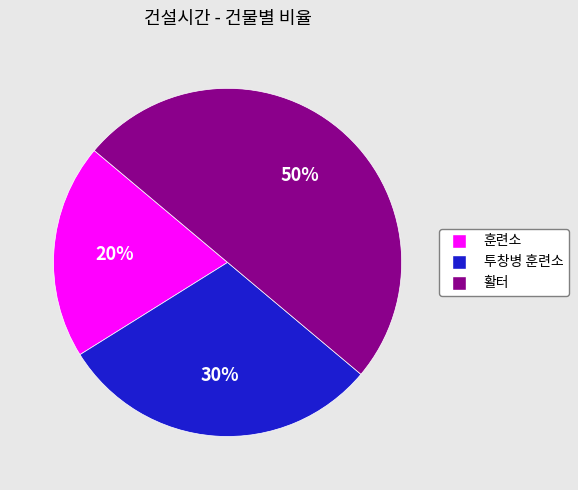

Does 투창병 훈련소 represent more than half of the total?

No